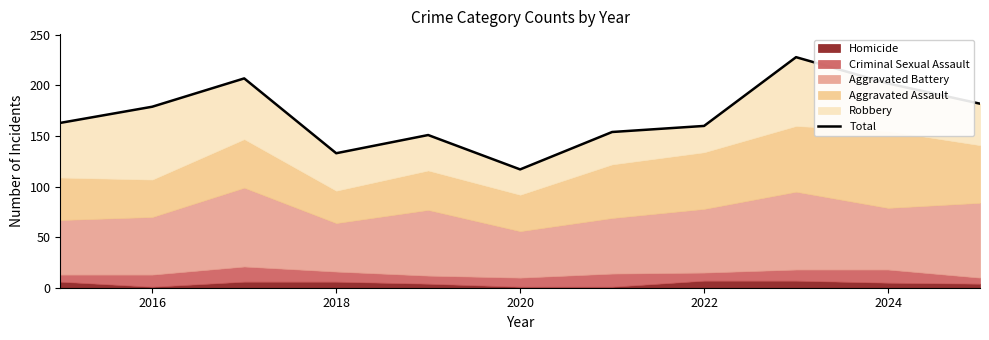

Reading left to right, list all the values displayed in this chart.

163	179	207	133	151	117	154	160	228	202	182